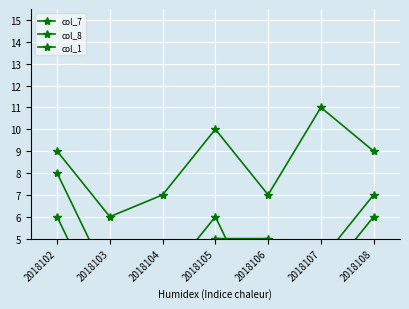

Where does the col_1 series first go above 3?

2018102